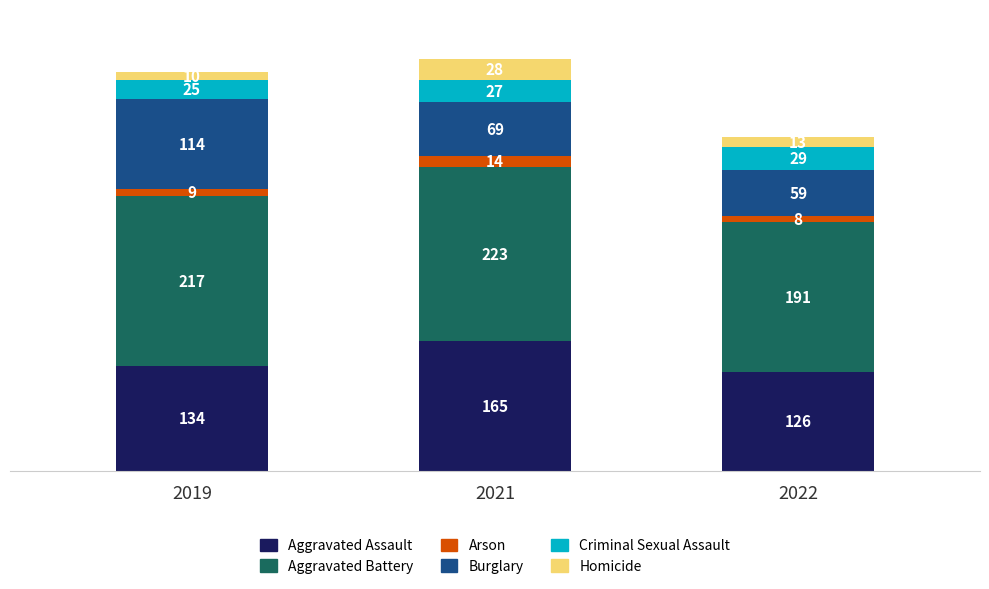

What is the total value across all series at 2022?

426